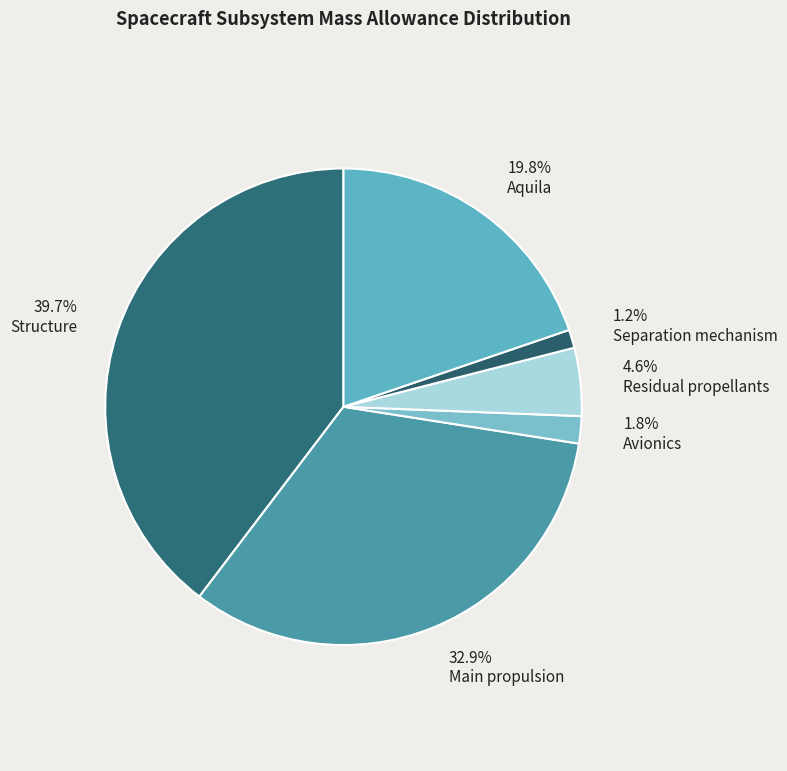

Count the number of slices in the pie.

6